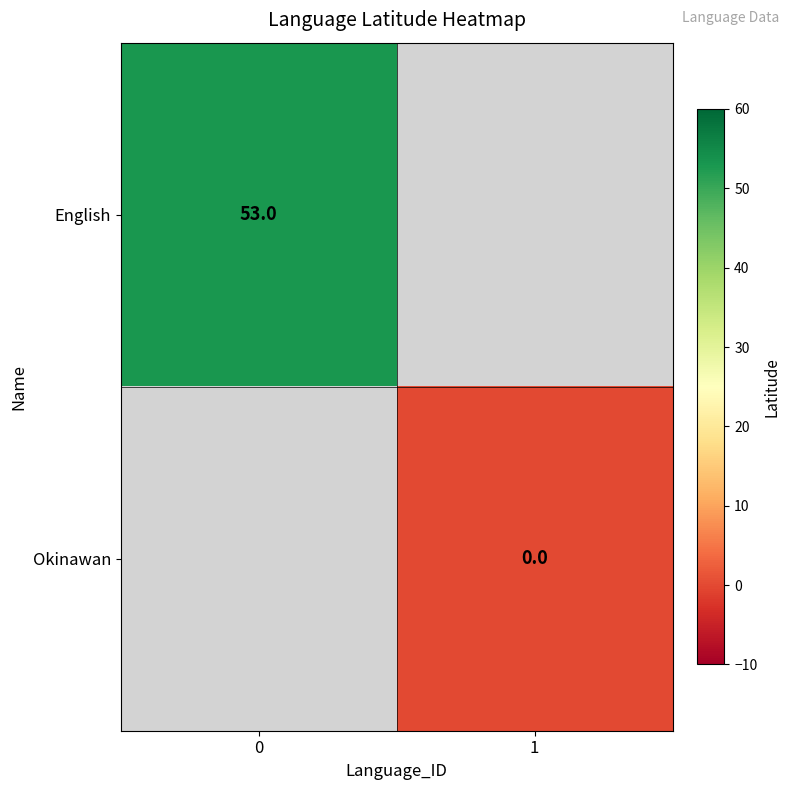

The value of English at 0 is 27. True or false?

False